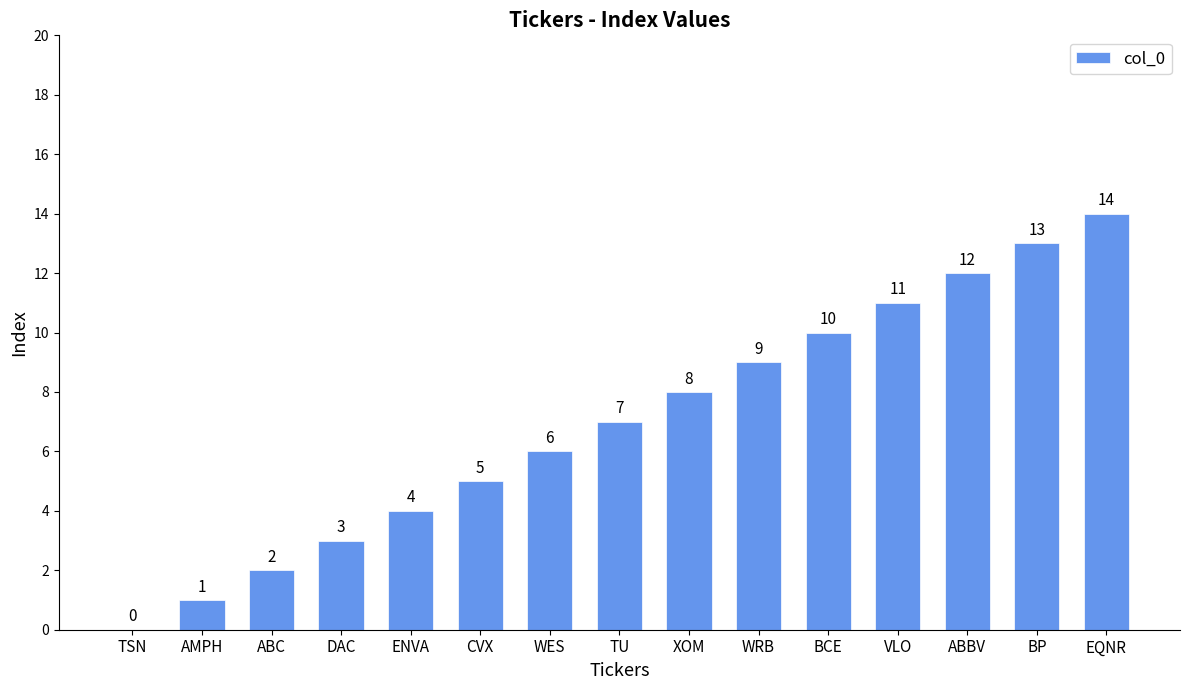

At which label is the value closest to 7?

TU